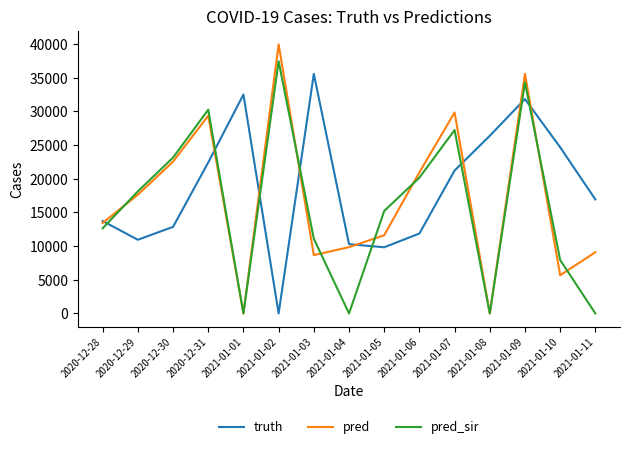

The value of pred_sir at 2020-12-28 is 3490.8. True or false?

False